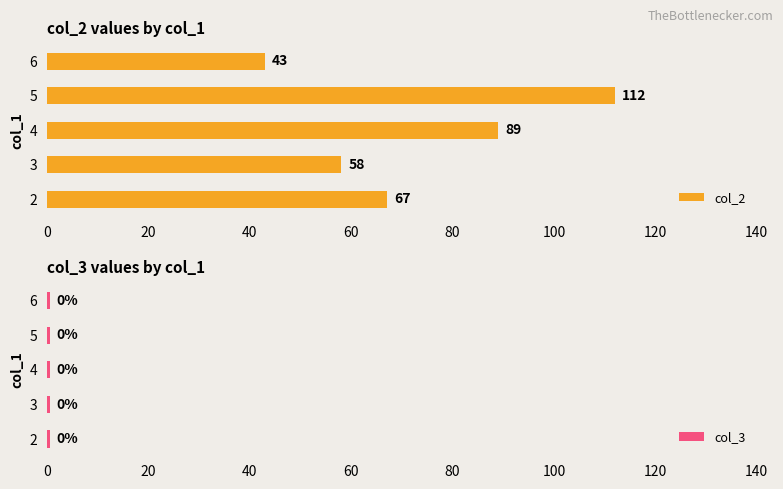

What is the value of the col_2 bar at the 3rd from the left?

89.0